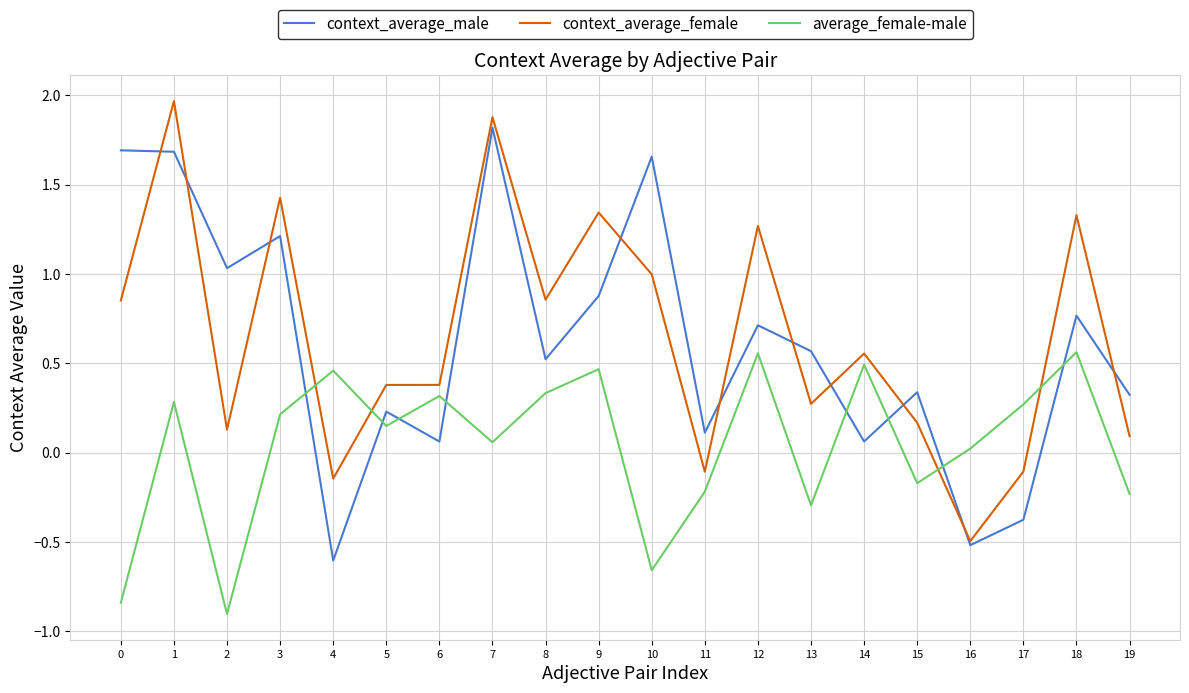

After their last crossing, which series has the higher values: context_average_male or context_average_female?

context_average_male